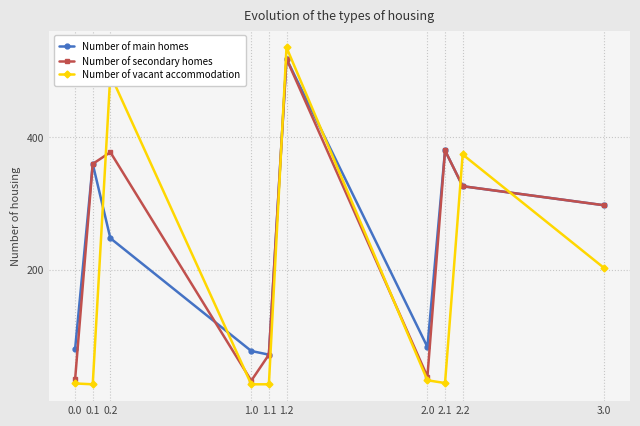

At which category does the chart reach its peak across all series?

1.2